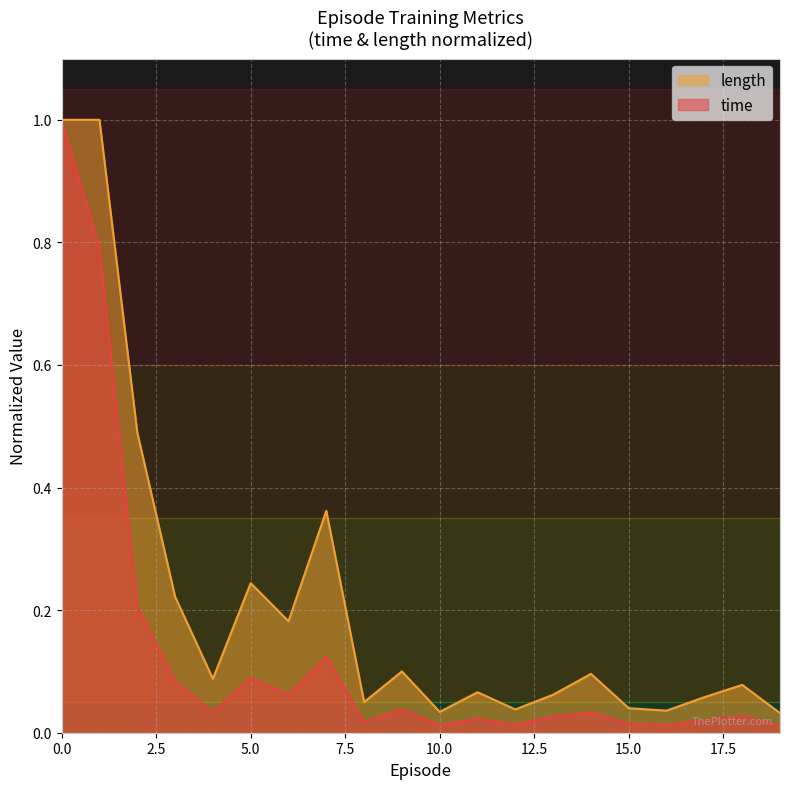

Count the number of categories in the chart.

20